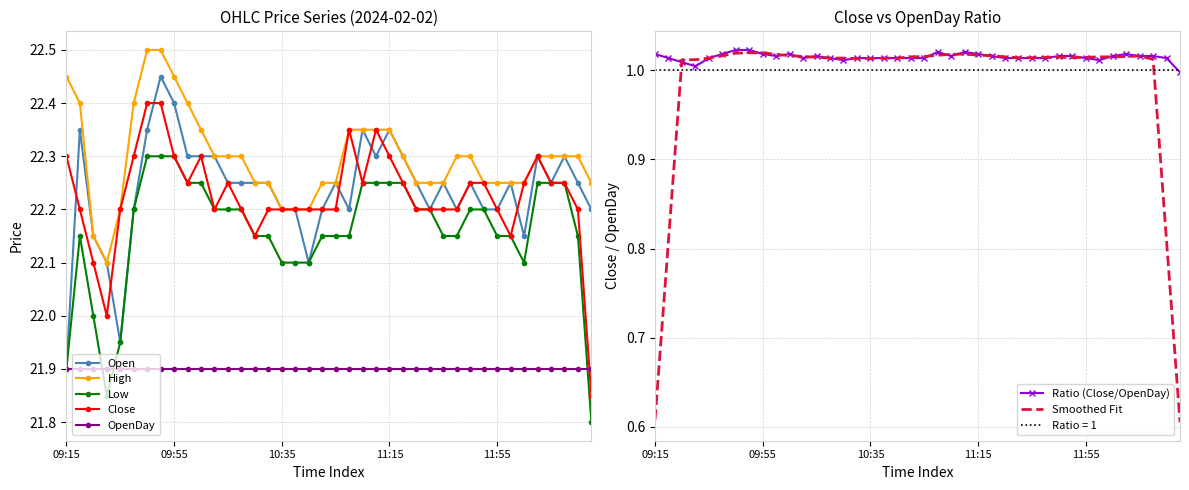

What is the value of the Open point at the 36th from the left?

22.3